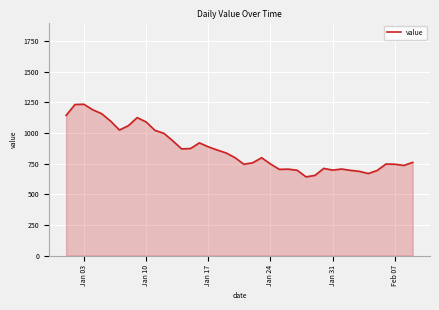

What is the maximum value shown in the chart?

1234